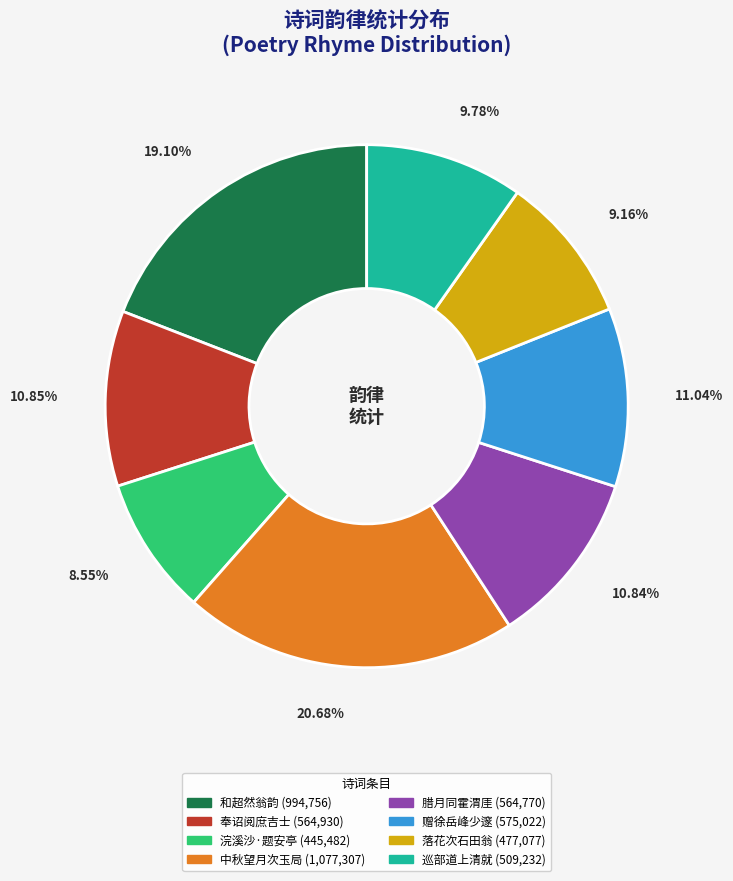

Is there any slice that represents more than half of the pie?

No